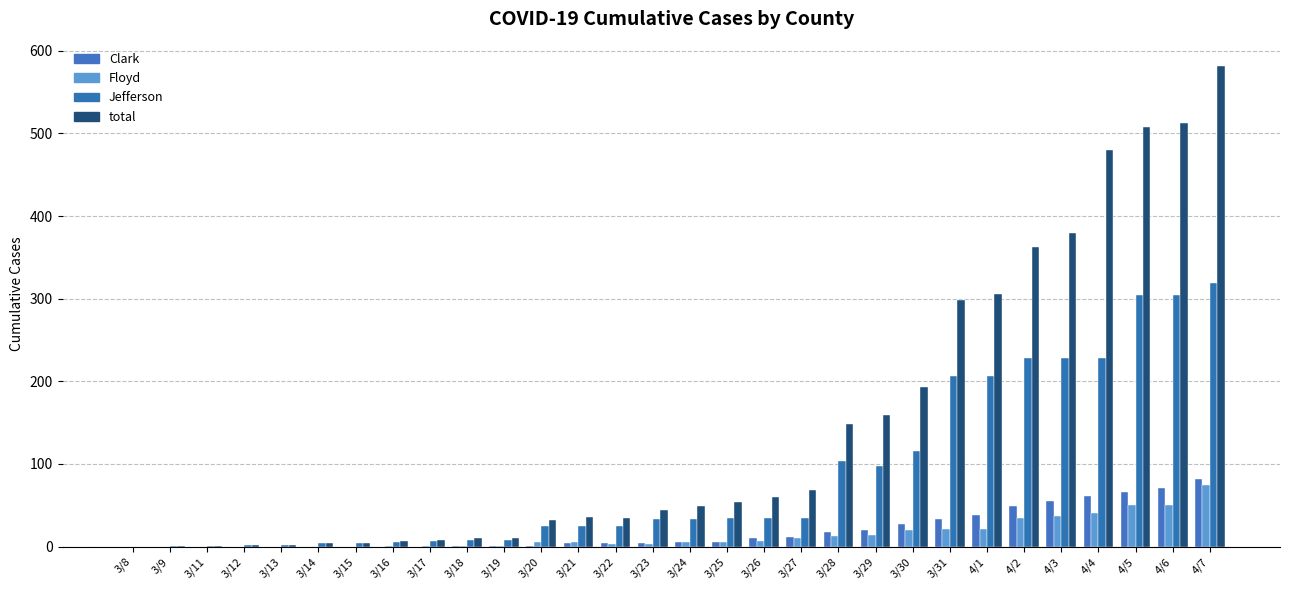

Rank the categories by Floyd value from lowest to highest.

3/8, 3/9, 3/11, 3/12, 3/13, 3/14, 3/15, 3/16, 3/17, 3/18, 3/19, 3/22, 3/23, 3/20, 3/21, 3/24, 3/25, 3/26, 3/27, 3/28, 3/29, 3/30, 3/31, 4/1, 4/2, 4/3, 4/4, 4/5, 4/6, 4/7